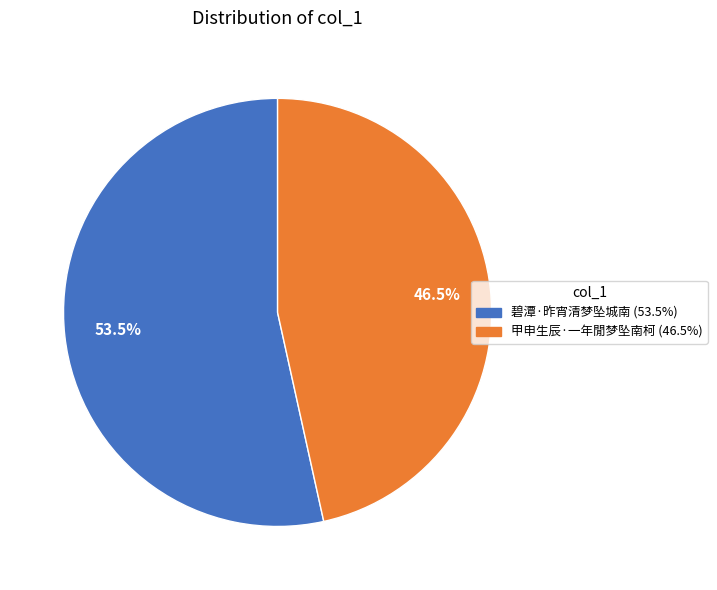

How many slices are in this pie chart?

2